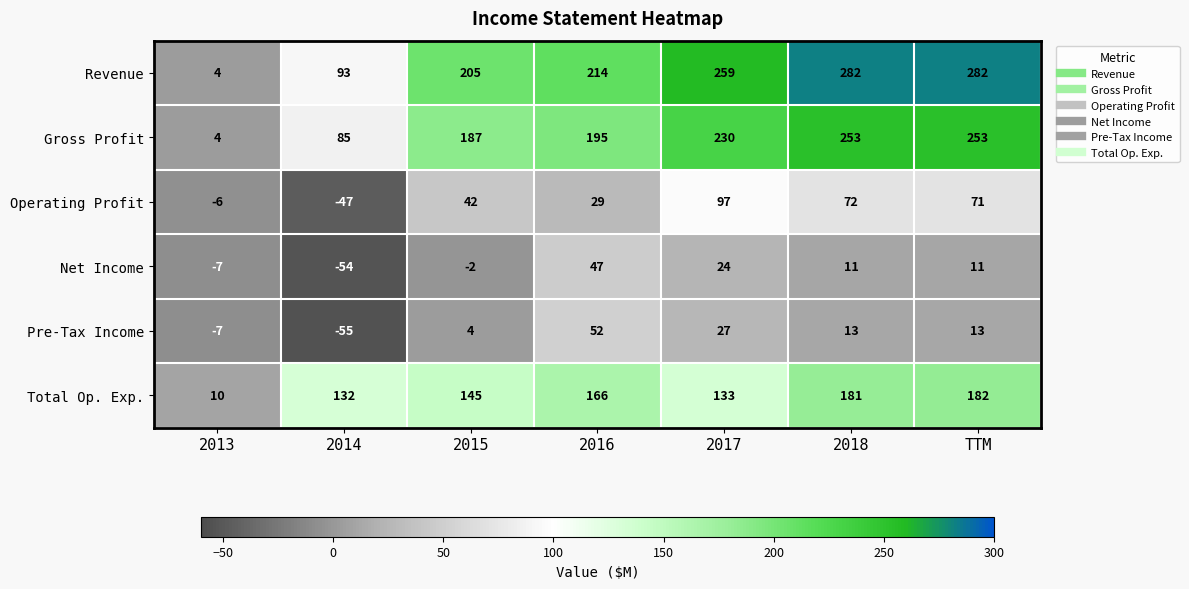

What is the average value of the Revenue series?

191